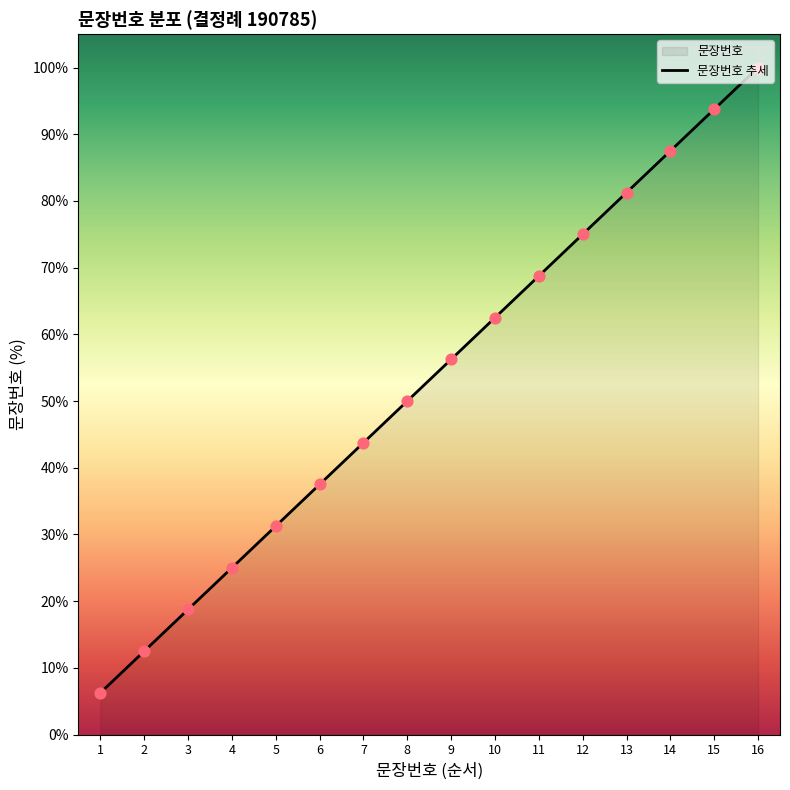

Approximately how many times larger is the value at 8 compared to 11?

0.7